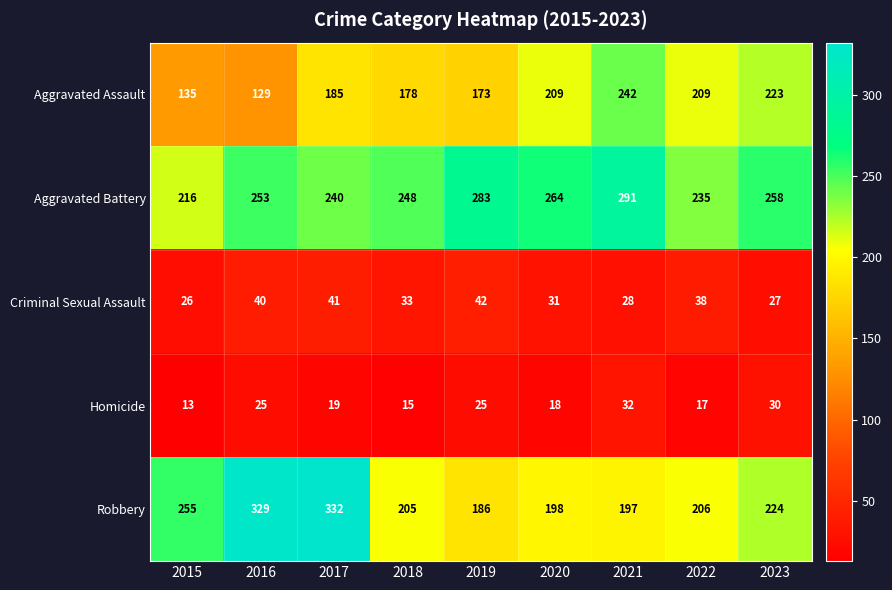

Where does the Criminal Sexual Assault series first go above 33?

2016